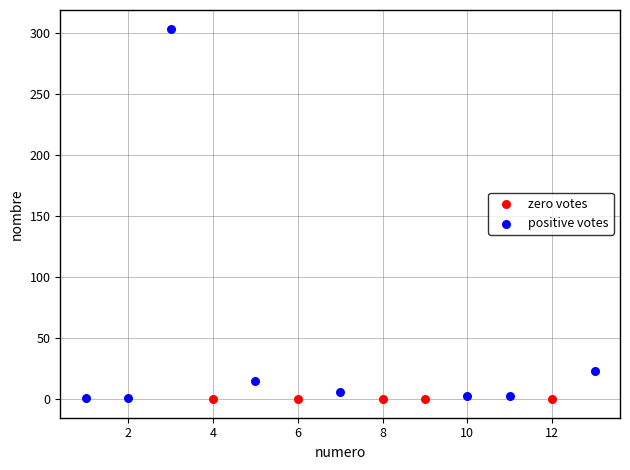

Which series contains the highest Y value?

positive votes